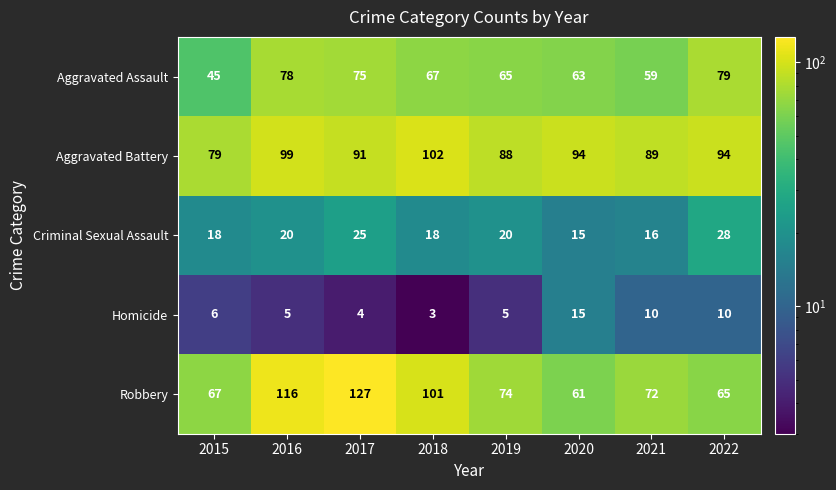

Rank the series at 2022 from highest to lowest value.

Aggravated Battery, Aggravated Assault, Robbery, Criminal Sexual Assault, Homicide